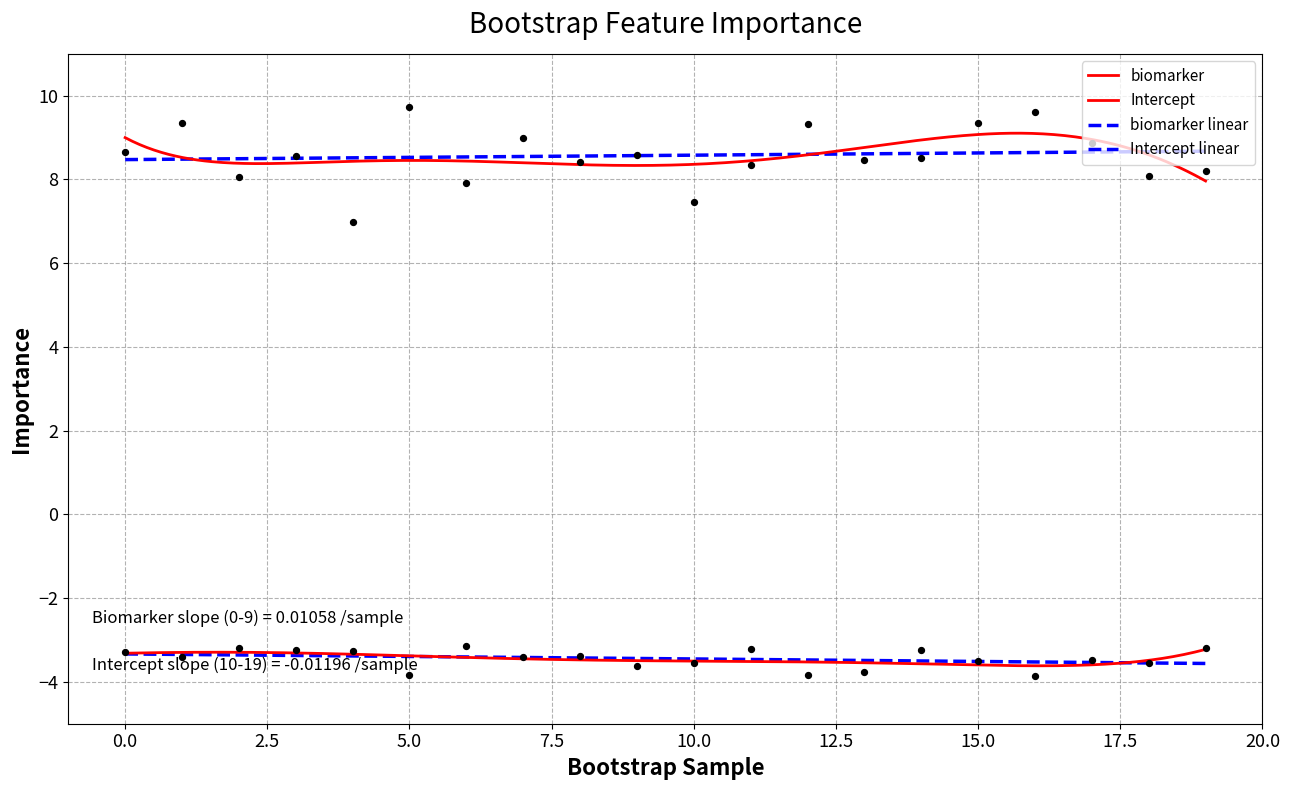

Which series has the largest total across all categories?

biomarker